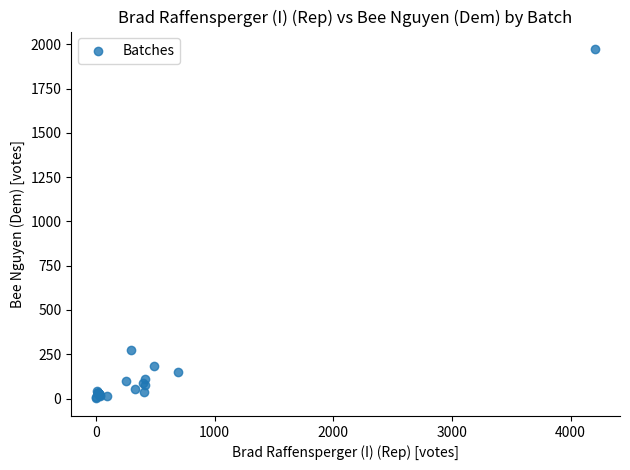

What Y value in the scatter plot is closest to 987?

274